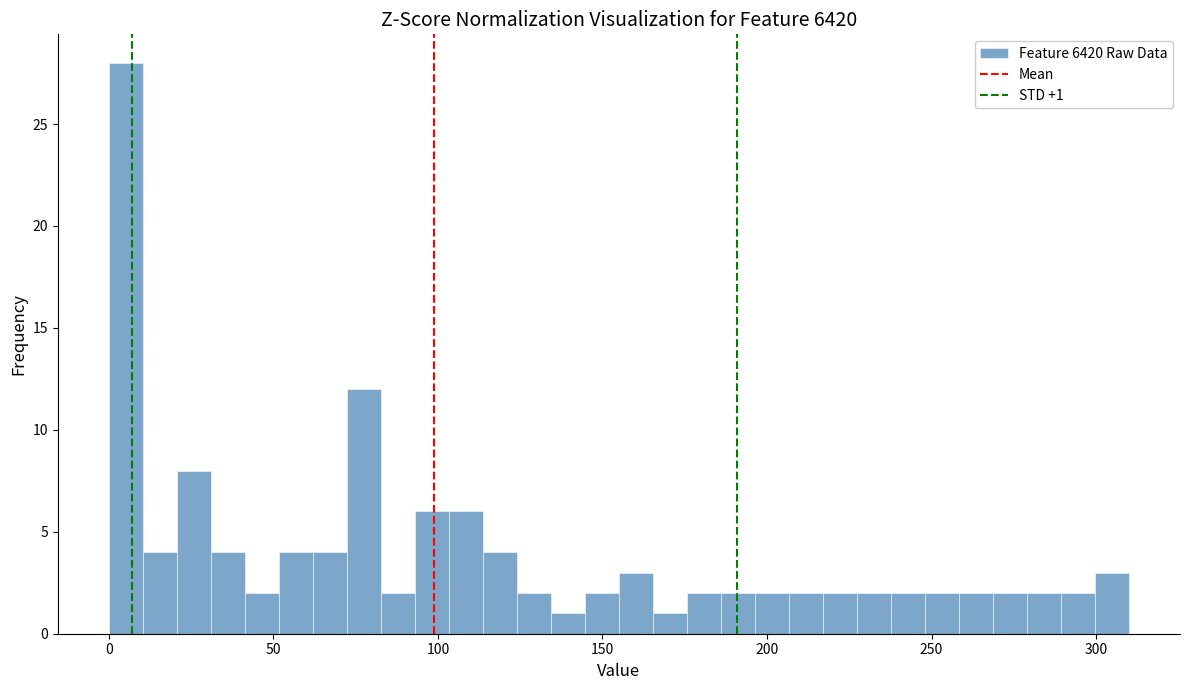

Around what value on the x-axis is the tallest bar? Give the approximate position of its centre, as read against the axis.

5